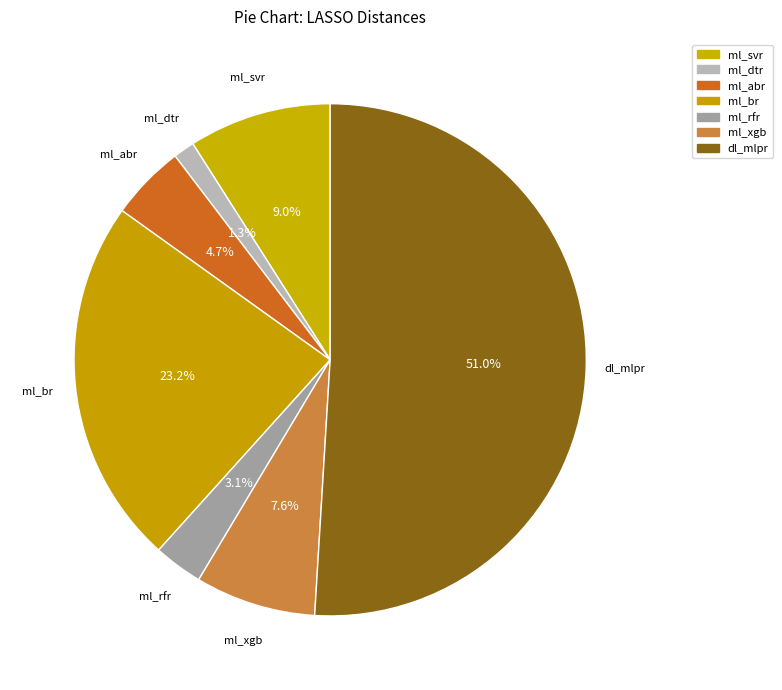

The ml_abr slice represents 5% of the pie. True or false?

True